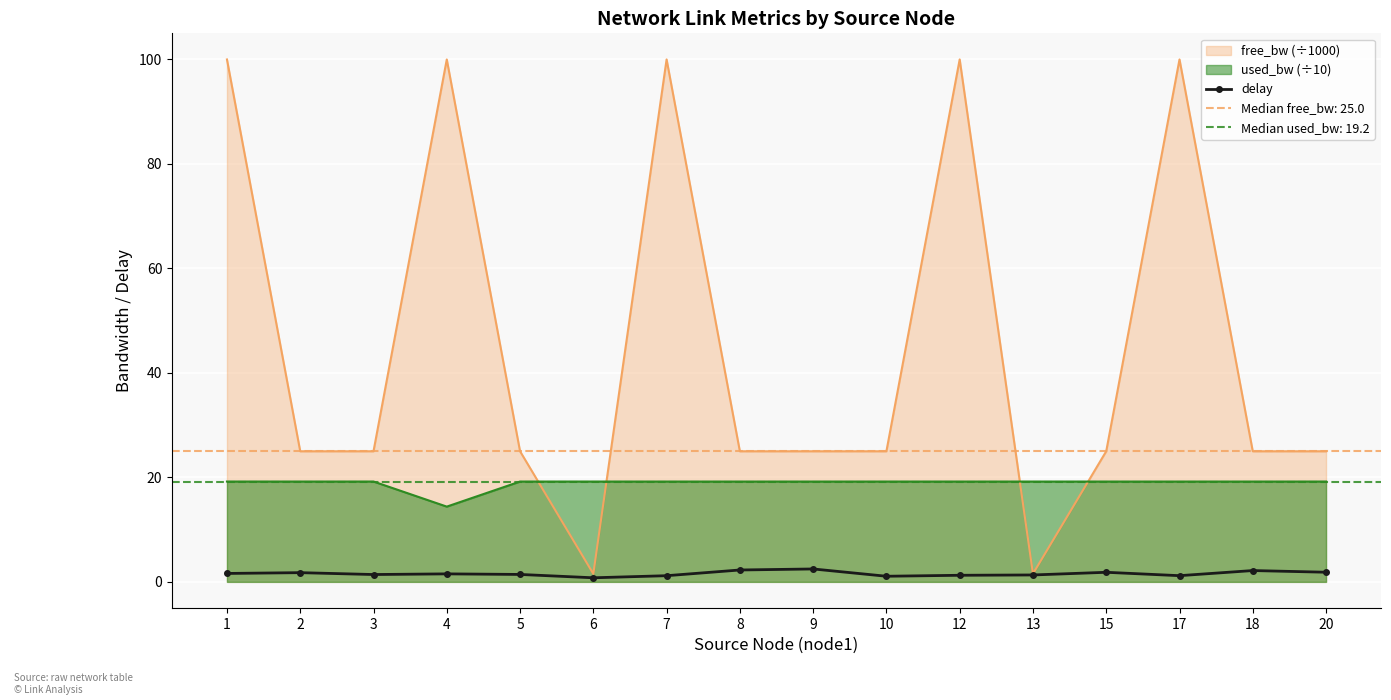

True or false: delay and used_bw (÷10) cross at least once.

False